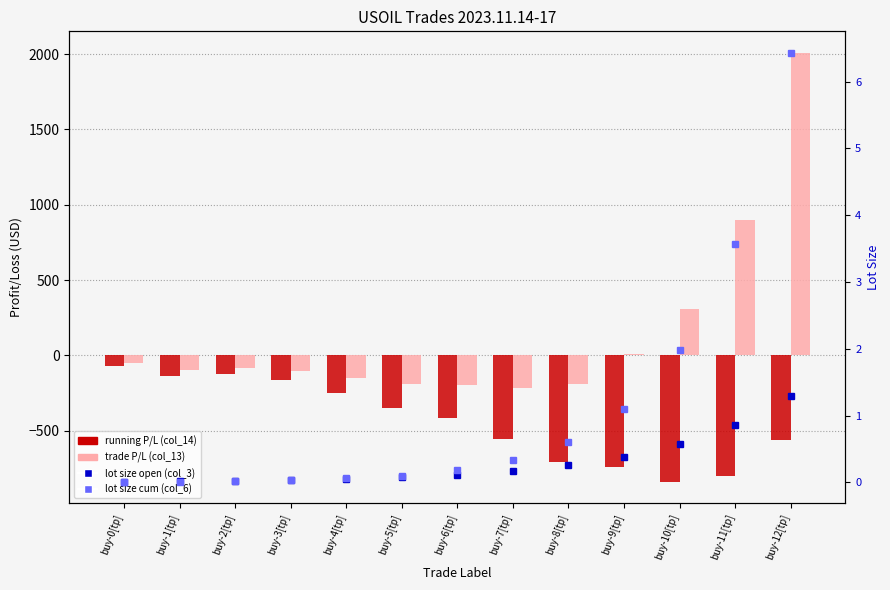

Which series has the largest total across all categories?

trade P/L (col_13)